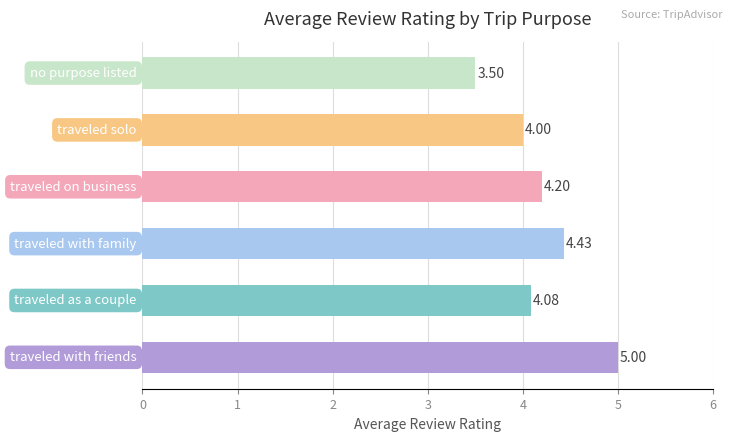

What is the difference between the second highest and minimum values?

0.9